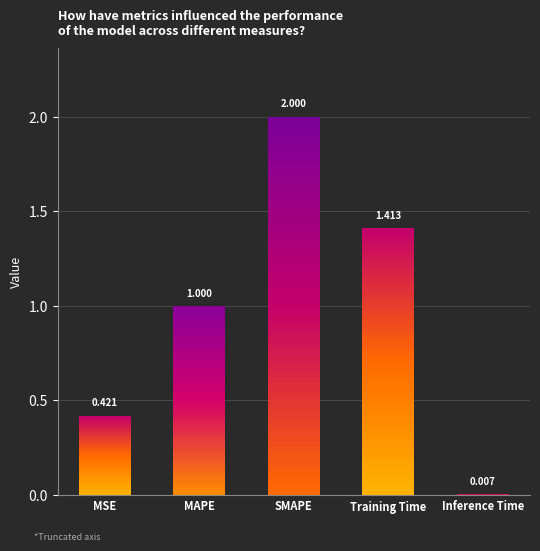

Where is the data nearest to the value 1?

MAPE